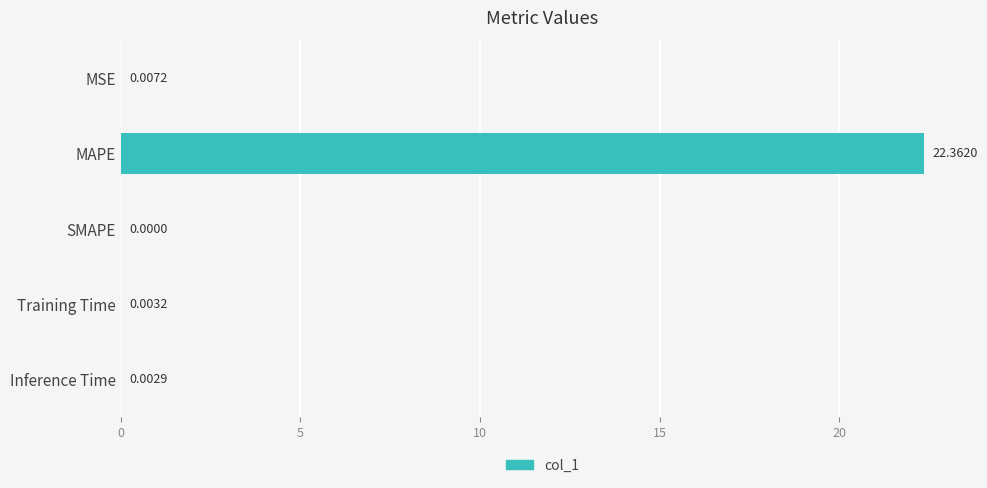

Count the number of categories in the chart.

5